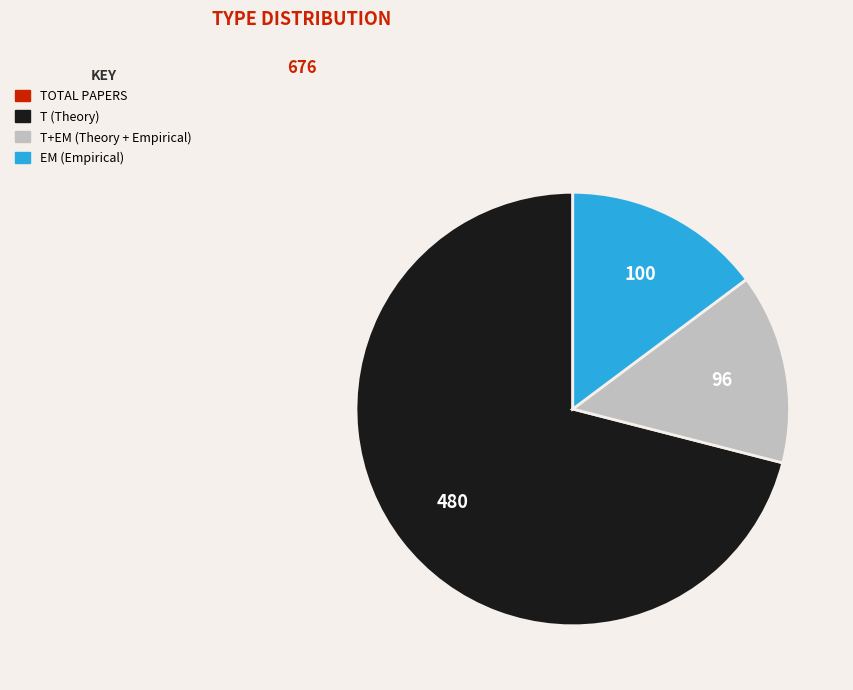

Is there a majority slice in this chart?

Yes